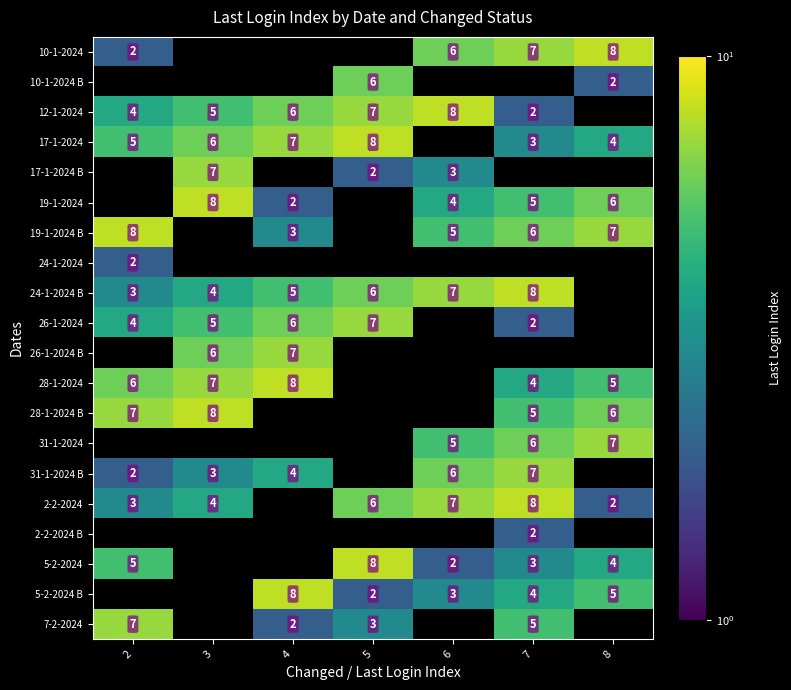

Is it true that 31-1-2024 equals 1.8 at 7?

False